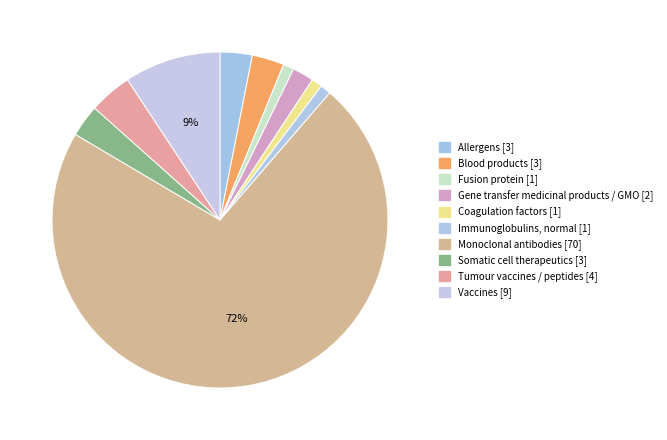

Rank the categories by value from highest to lowest.

Monoclonal antibodies, Vaccines, Tumour vaccines / peptides, Allergens, Blood products, Somatic cell therapeutics, Gene transfer medicinal products / GMO, Fusion protein, Coagulation factors, Immunoglobulins, normal